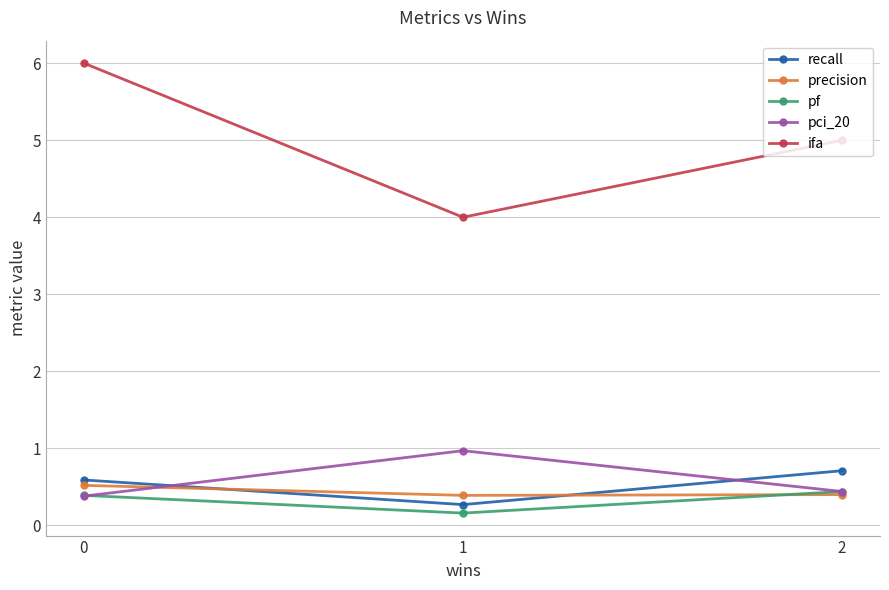

At which category does the chart reach its minimum across all series?

1